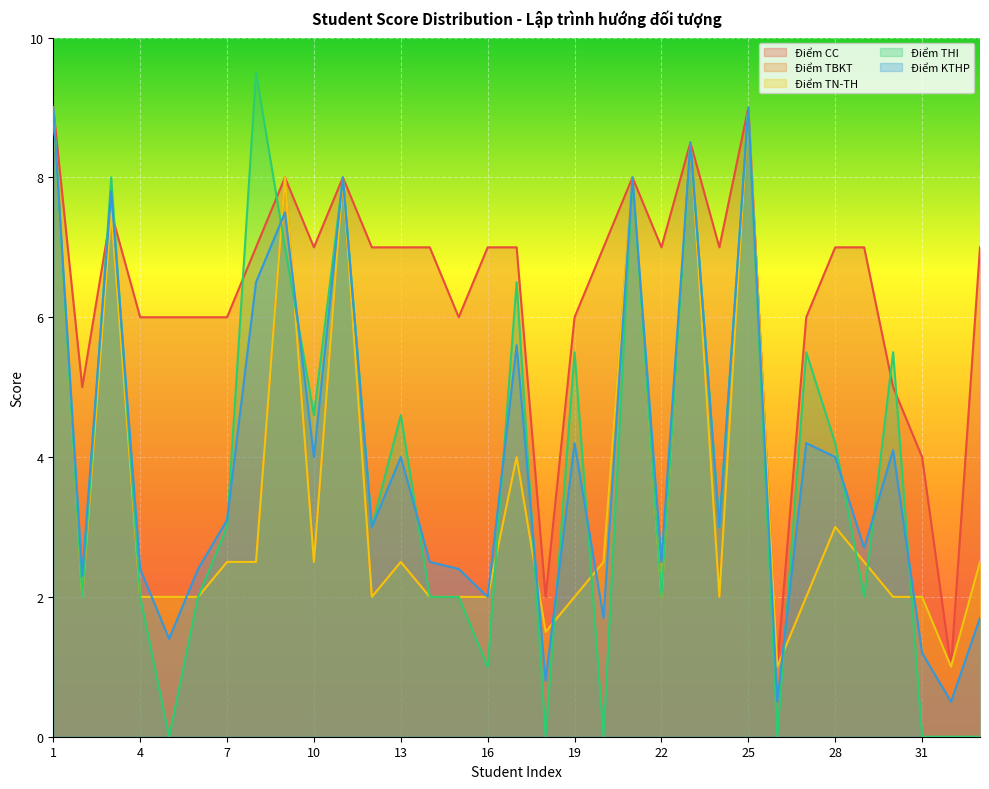

Reading right to left, what are all the values shown in this chart?

Điểm CC: 33=7.0	32=1.0	31=4.0	30=5.0	29=7.0	28=7.0	27=6.0	26=1.0	25=9.0	24=7.0	23=8.5	22=7.0	21=8.0	20=7.0	19=6.0	18=2.0	17=7.0	16=7.0	15=6.0	14=7.0	13=7.0	12=7.0	11=8.0	10=7.0	9=8.0	8=7.0	7=6.0	6=6.0	5=6.0	4=6.0	3=7.5	2=5.0	1=9.0
Điểm TBKT: 33=2.5	32=1.0	31=2.0	30=2.0	29=2.5	28=3.0	27=2.0	26=1.0	25=9.0	24=2.0	23=8.5	22=2.0	21=8.0	20=2.5	19=2.0	18=1.5	17=4.0	16=2.0	15=2.0	14=2.0	13=2.5	12=2.0	11=8.0	10=2.5	9=8.0	8=2.5	7=2.5	6=2.0	5=2.0	4=2.0	3=7.5	2=2.0	1=9.0
Điểm TN-TH: 33=2.5	32=1.0	31=2.0	30=2.0	29=2.5	28=3.0	27=2.0	26=1.0	25=9.0	24=2.0	23=8.5	22=2.0	21=8.0	20=2.5	19=2.0	18=1.5	17=4.0	16=2.0	15=2.0	14=2.0	13=2.5	12=2.0	11=8.0	10=2.5	9=8.0	8=2.5	7=2.5	6=2.0	5=2.0	4=2.0	3=7.5	2=2.0	1=9.0
Điểm THI: 33=0.0	32=0.0	31=0.0	30=5.5	29=2.0	28=4.2	27=5.5	26=0.0	25=9.0	24=3.0	23=8.5	22=2.0	21=8.0	20=0.0	19=5.5	18=0.0	17=6.5	16=1.0	15=2.0	14=2.0	13=4.6	12=3.0	11=8.0	10=4.6	9=7.0	8=9.5	7=3.0	6=2.0	5=0.0	4=2.0	3=8.0	2=2.0	1=9.0
Điểm KTHP: 33=1.7	32=0.5	31=1.2	30=4.1	29=2.7	28=4.0	27=4.2	26=0.5	25=9.0	24=3.0	23=8.5	22=2.5	21=8.0	20=1.7	19=4.2	18=0.8	17=5.6	16=2.0	15=2.4	14=2.5	13=4.0	12=3.0	11=8.0	10=4.0	9=7.5	8=6.5	7=3.1	6=2.4	5=1.4	4=2.4	3=7.8	2=2.3	1=9.0